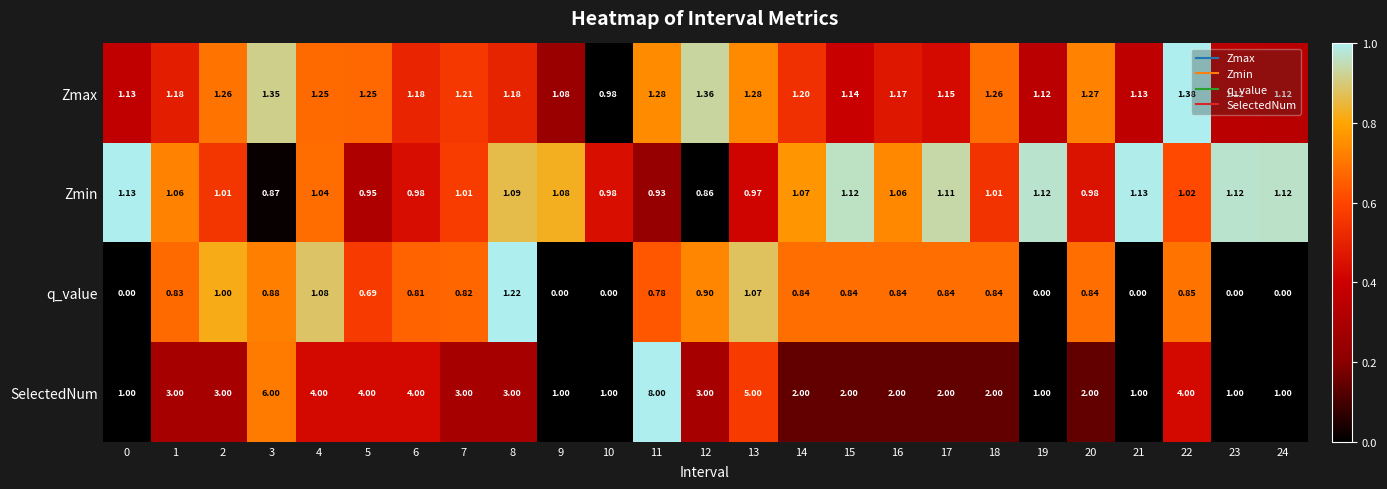

List the series in order of their peak value, lowest first.

Zmin, q_value, Zmax, SelectedNum